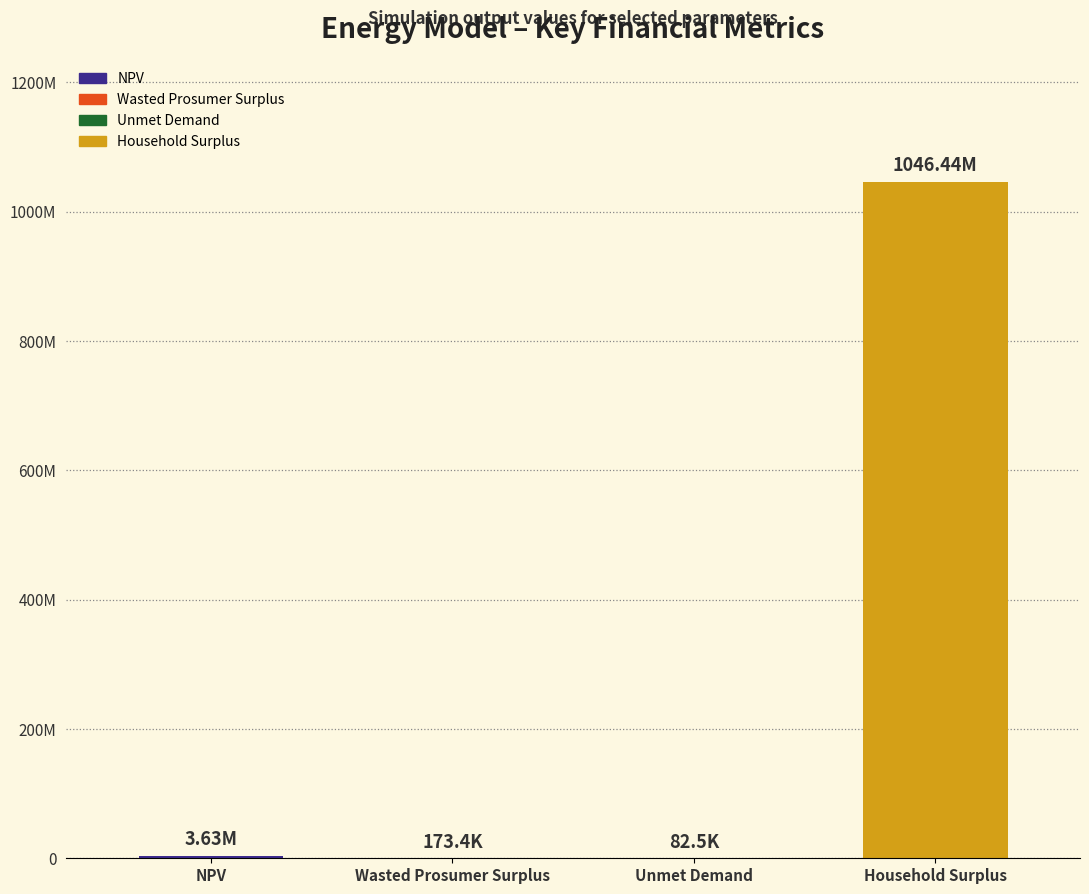

Rank the categories by value from highest to lowest.

Household Surplus, NPV, Wasted Prosumer Surplus, Unmet Demand